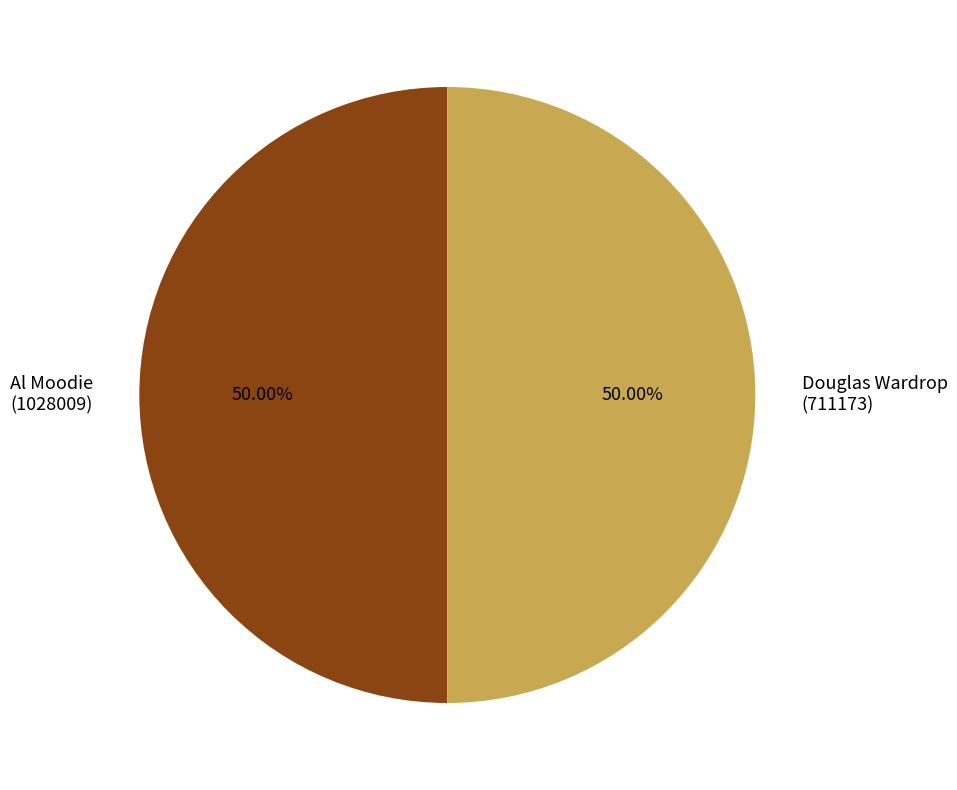

What is the ratio of the value at Douglas Wardrop (711173) to the value at Al Moodie (1028009)?

1.0